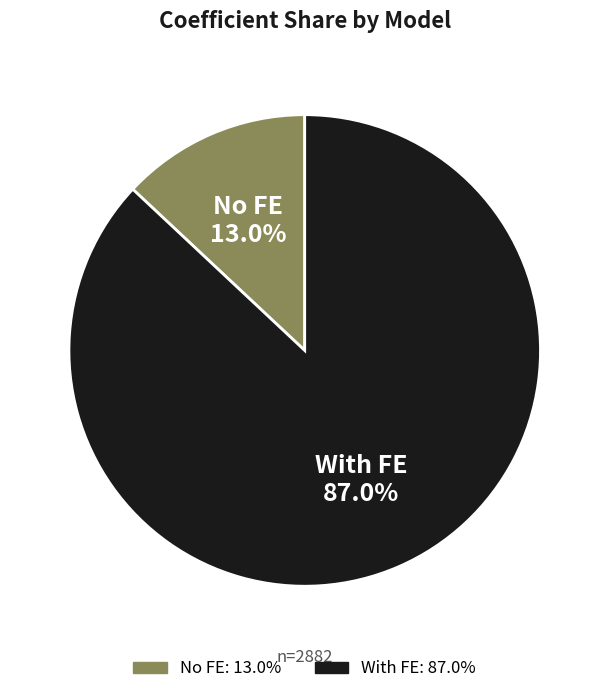

What is the largest slice in the pie chart?

With FE